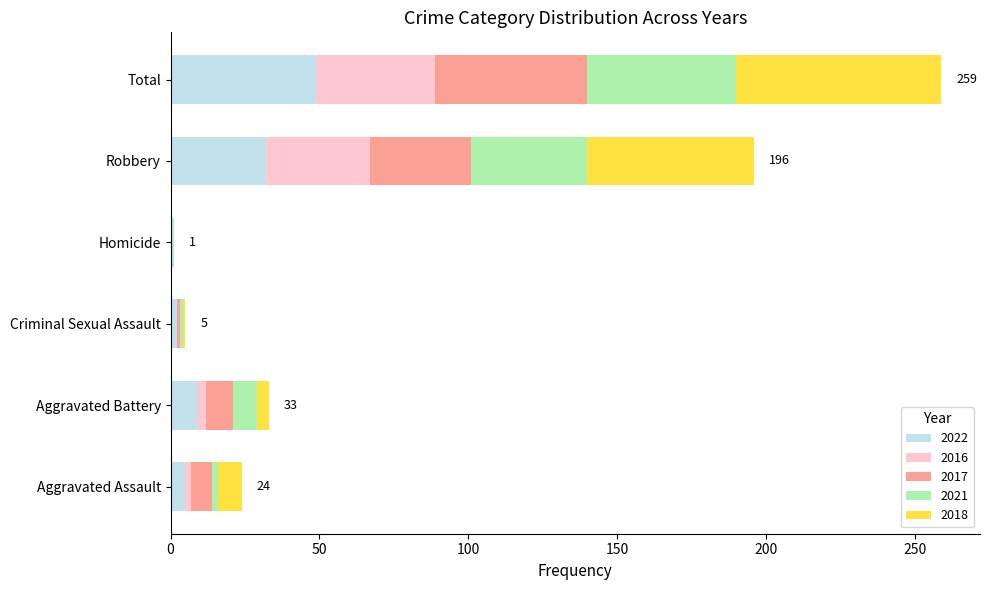

Count the number of data series in this chart.

5